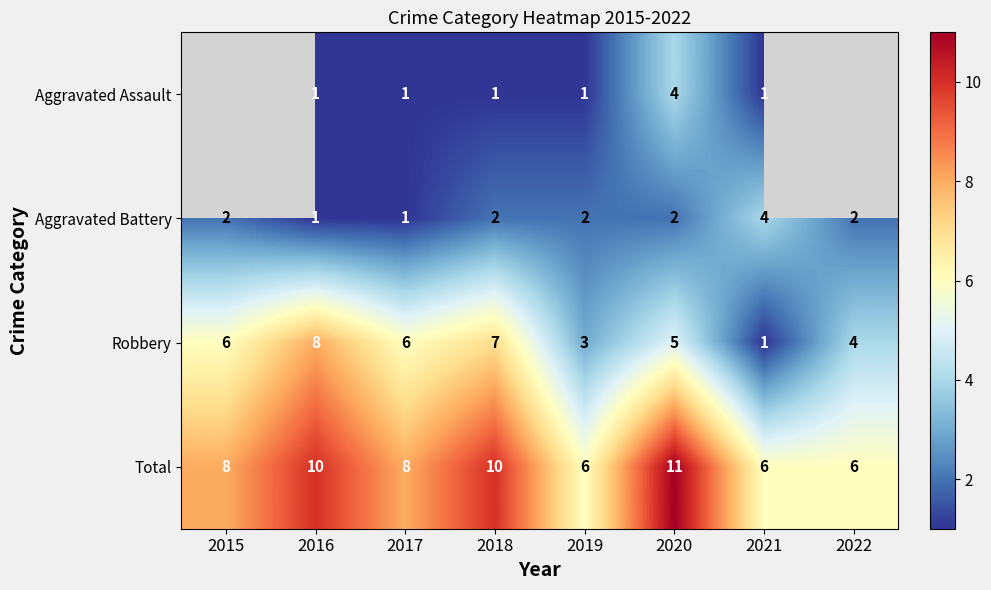

Which series changed the most between 2017 and 2021?

Robbery